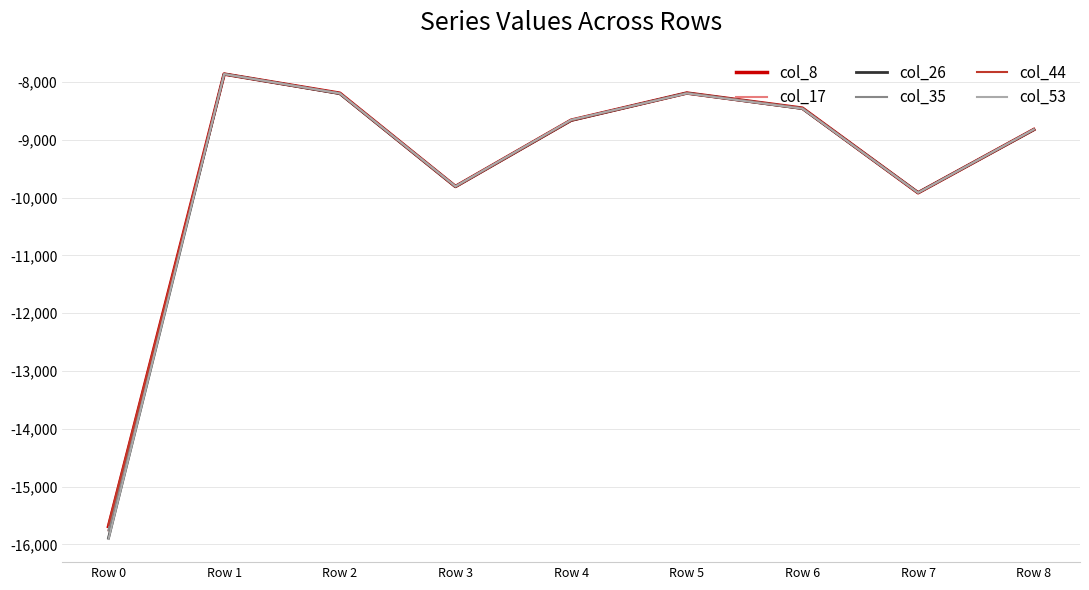

Is it true that col_26 equals -14317 at Row 5?

False